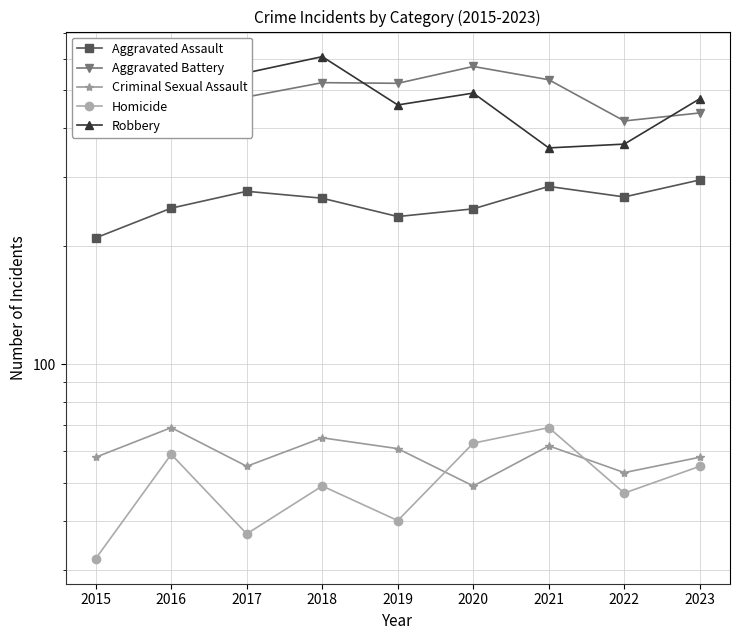

Where is the first local minimum for Aggravated Assault?

2019